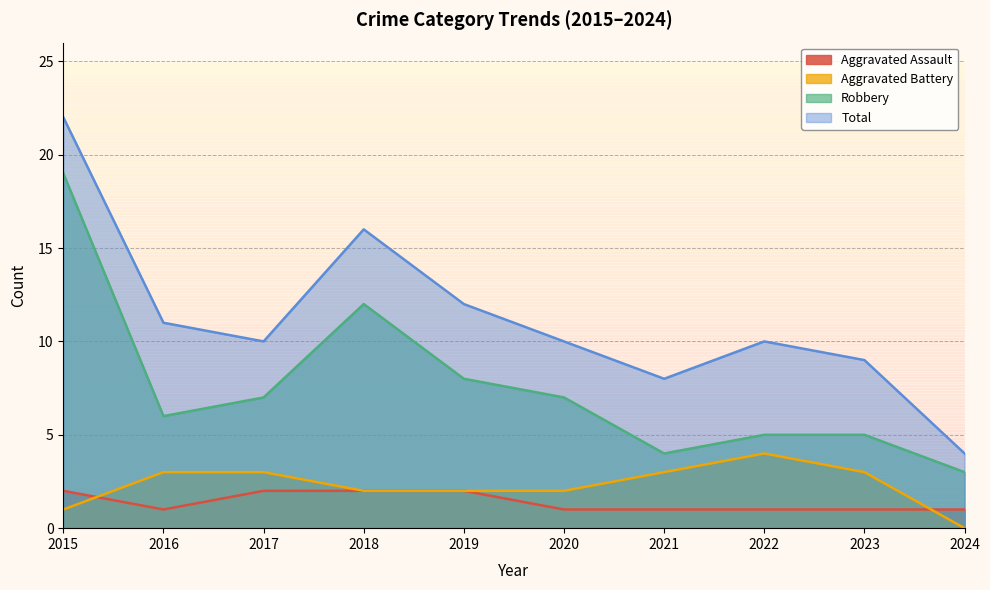

What are all the series names shown in the legend?

Aggravated Assault, Aggravated Battery, Robbery, Total